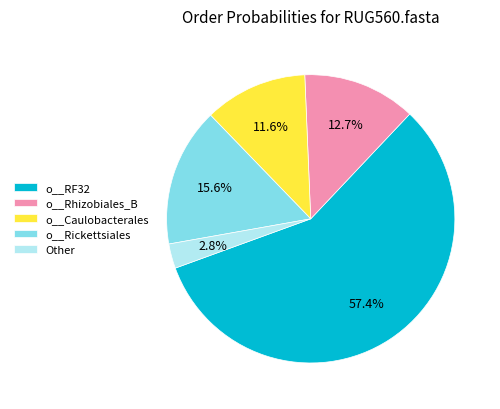

Combined, do o__RF32 and o__Rhizobiales_B account for over 50%?

Yes